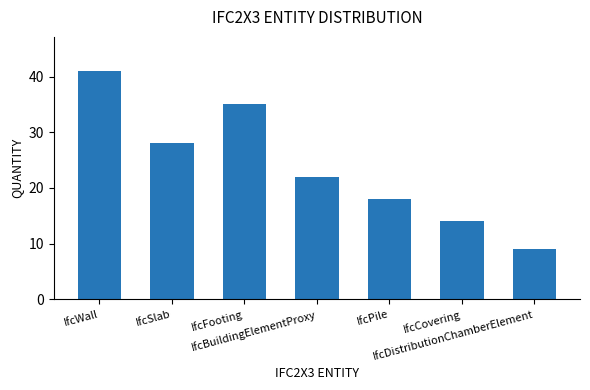

Read the value at IfcFooting, to the nearest 5.

35